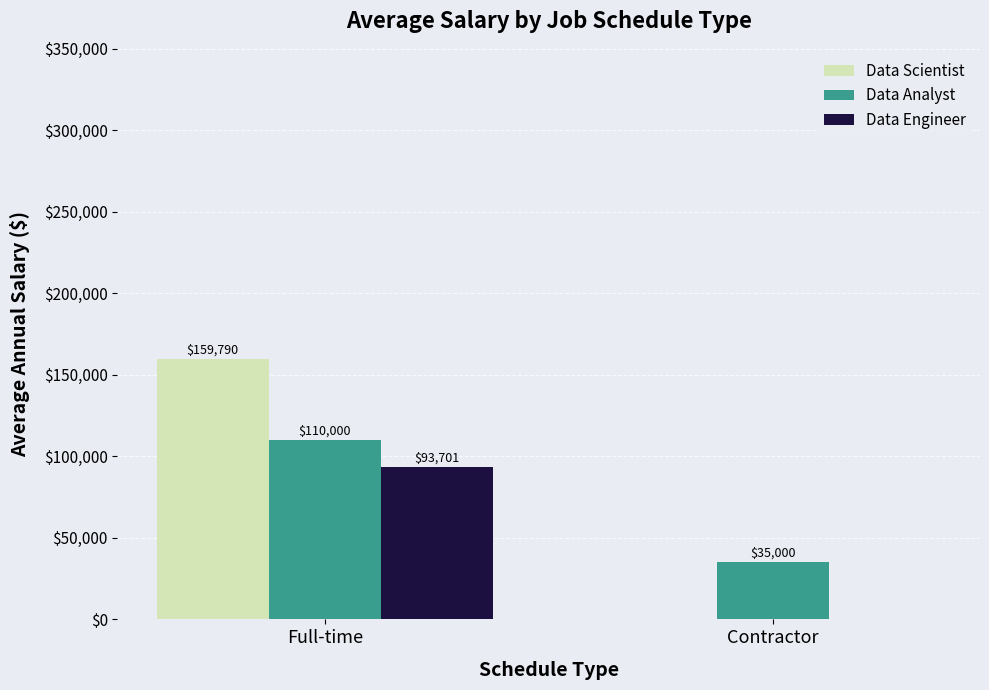

Which series changed the most between Full-time and Contractor?

Data Scientist